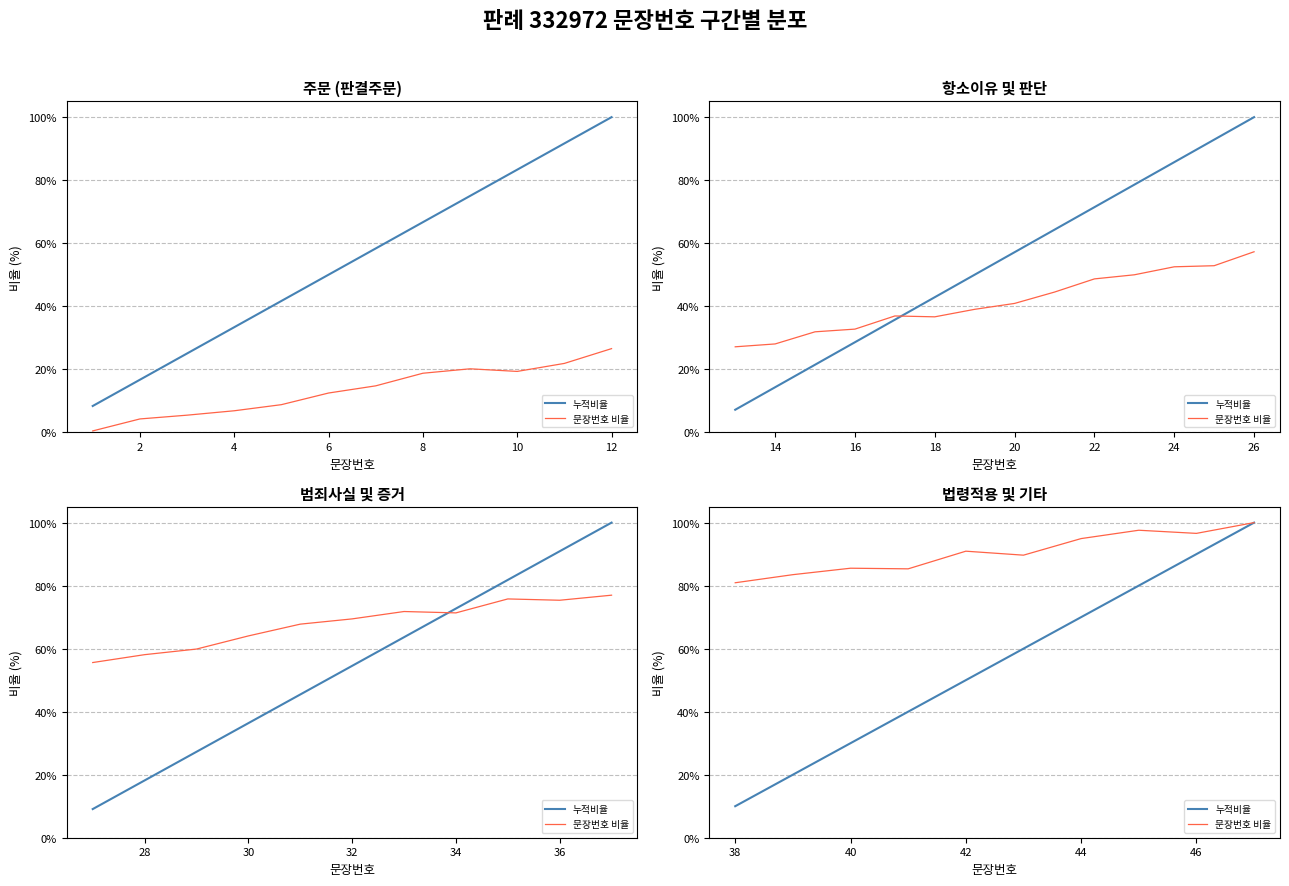

What is the lowest value of the 문장번호 비율 series?

80.9